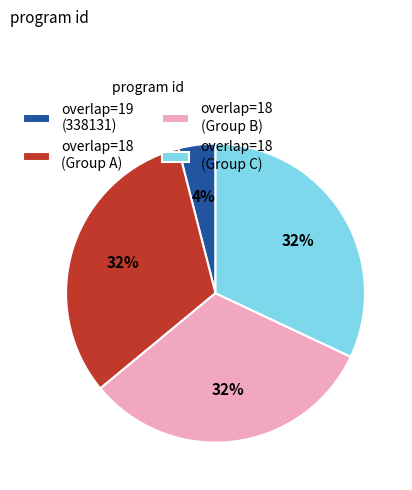

Which slice is the smallest?

overlap=19 (338131)